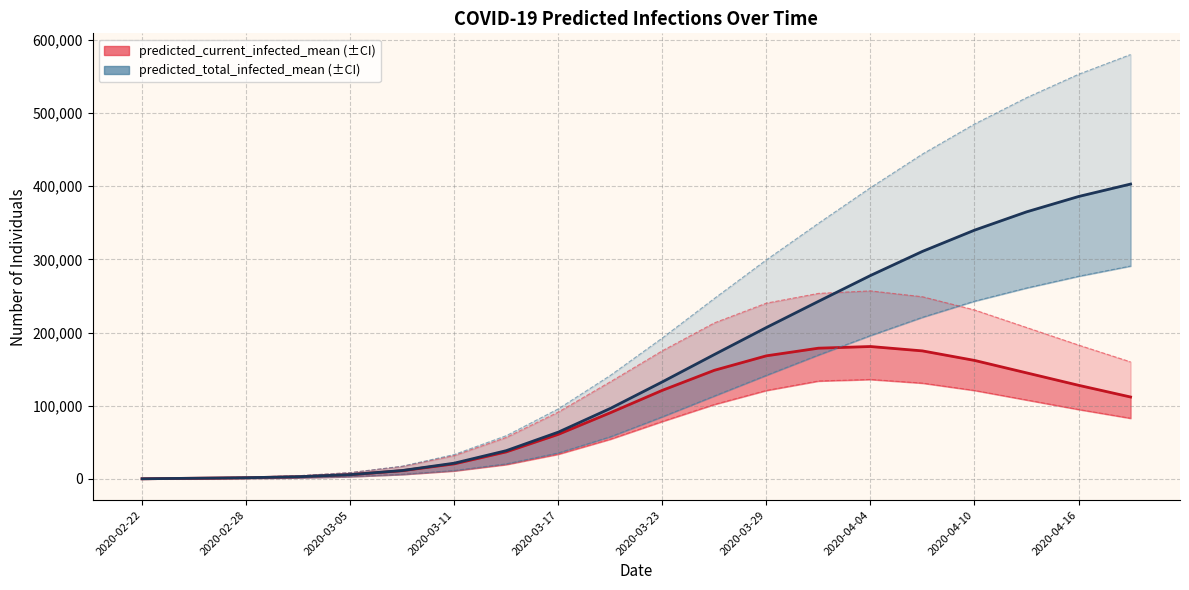

How many values in the predicted_total_infected_mean series are below 132660?

10